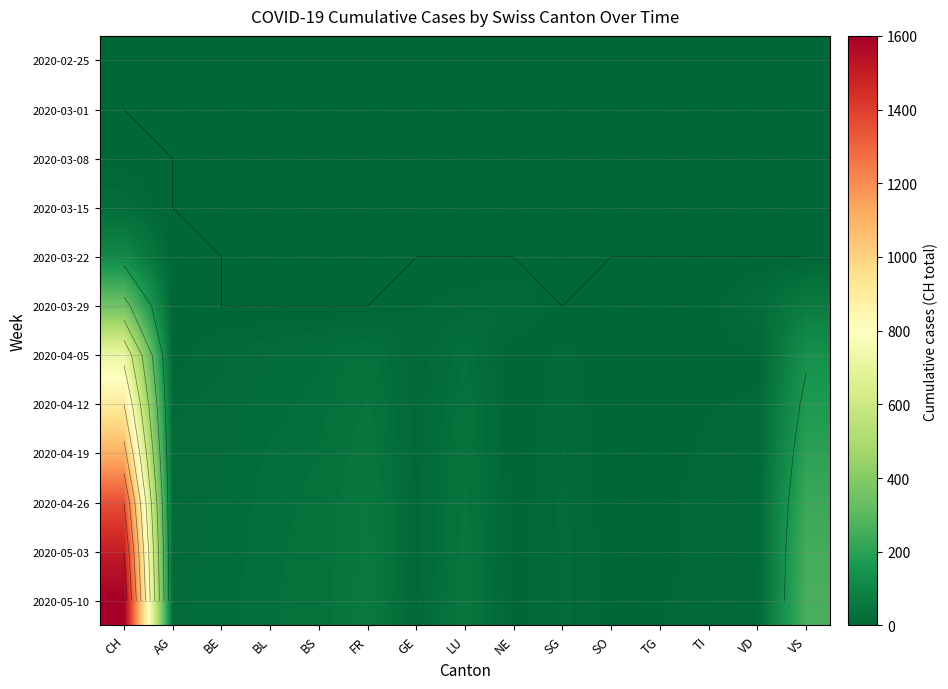

Is the value of 2020-04-19 at BL greater than the value of 2020-03-15 at AG?

Yes